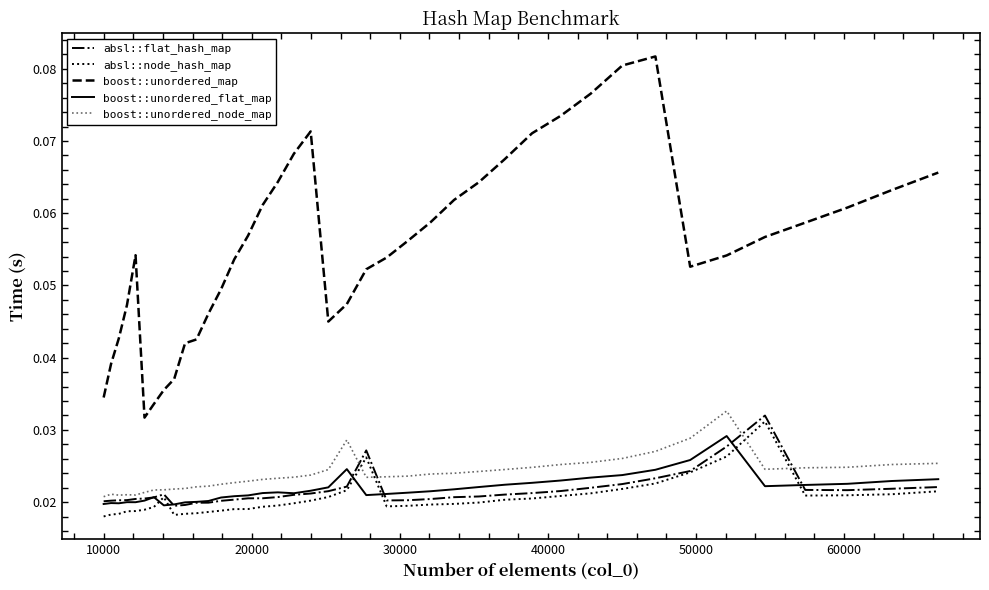

Rank the series by their maximum value, from highest to lowest.

boost::unordered_map, boost::unordered_node_map, absl::flat_hash_map, absl::node_hash_map, boost::unordered_flat_map